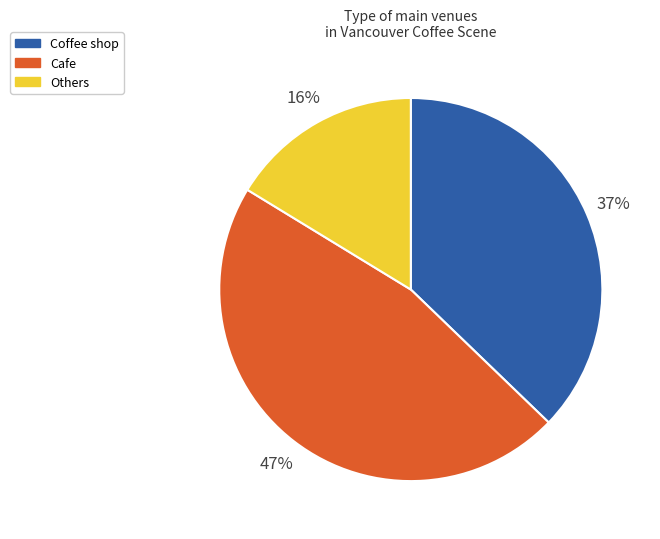

Is there any slice that represents more than half of the pie?

No